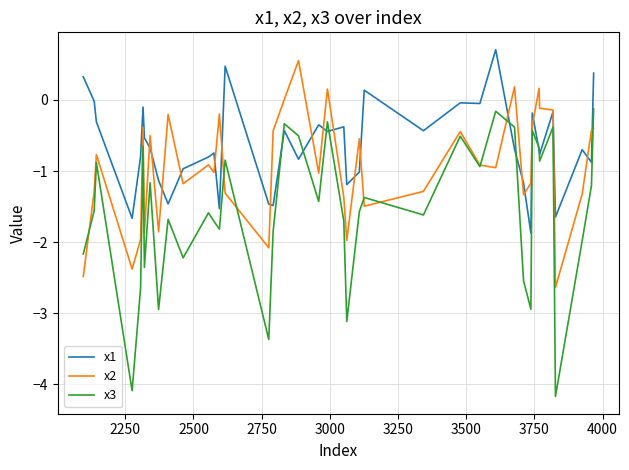

Which series has the widest spread of values?

x3